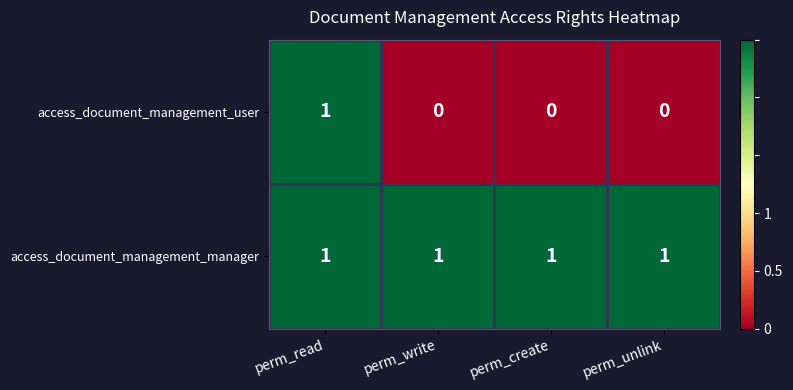

Reading left to right, what are all the values shown in this chart?

access_document_management_user: perm_read=1	perm_write=0	perm_create=0	perm_unlink=0
access_document_management_manager: perm_read=1	perm_write=1	perm_create=1	perm_unlink=1